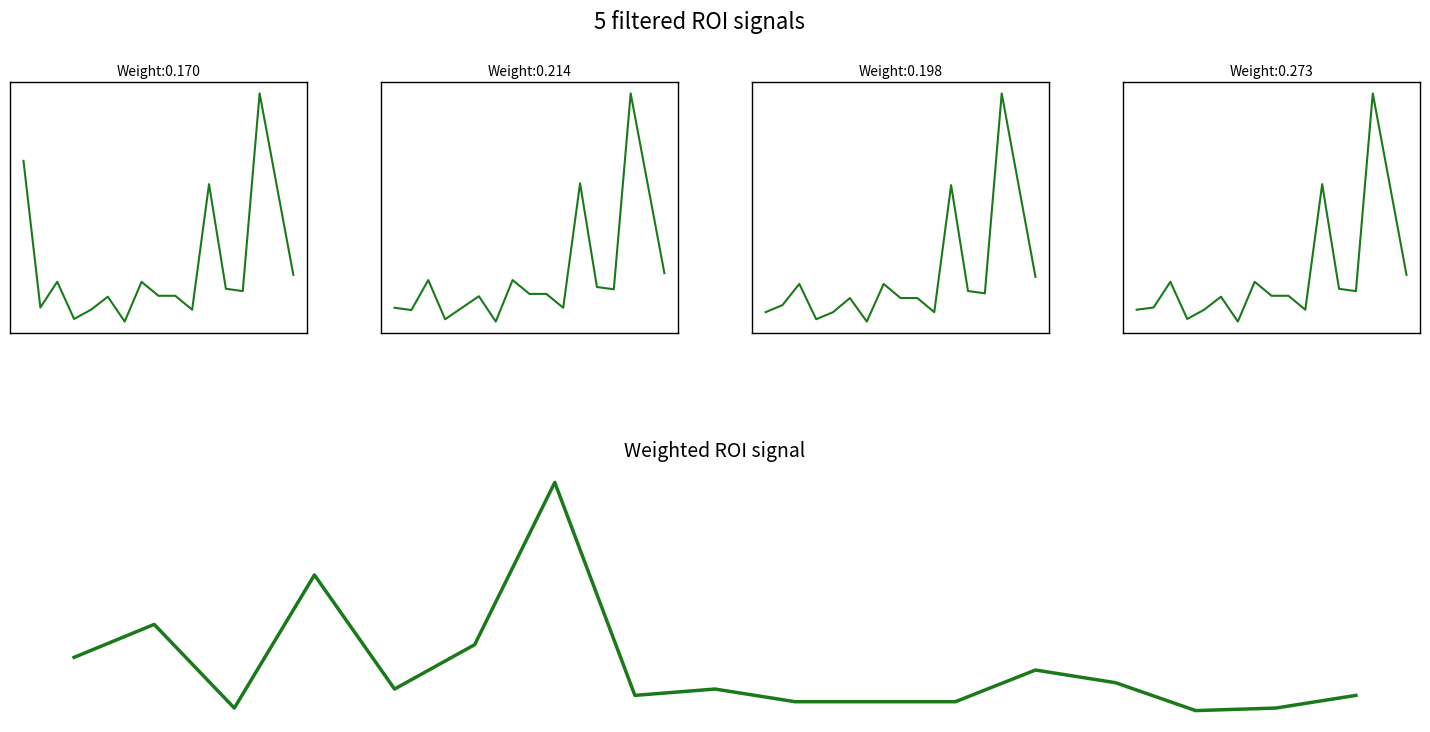

What is the difference between the Precio minimo values at 3 and 12?

2333.3